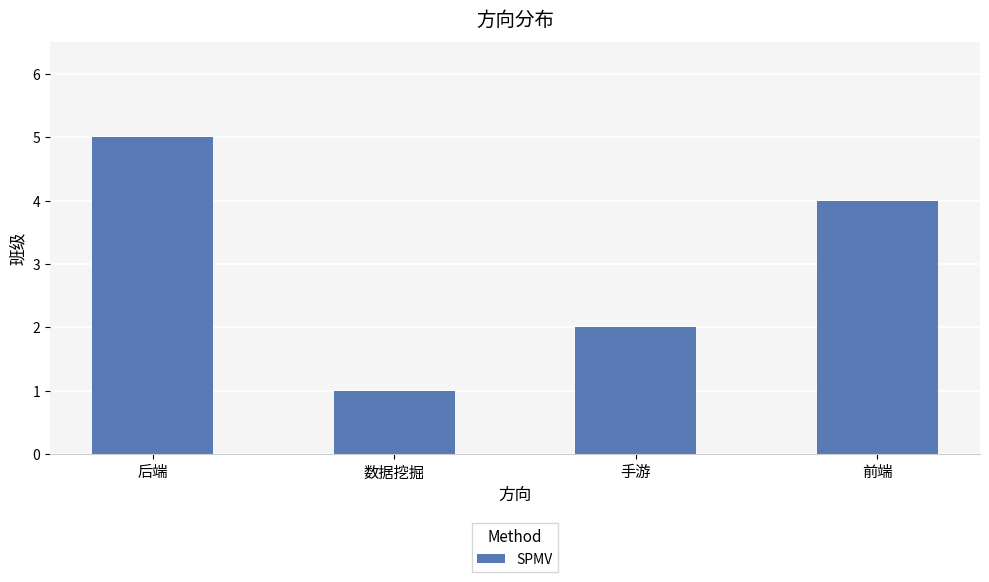

What is the difference between the maximum and second lowest values?

3